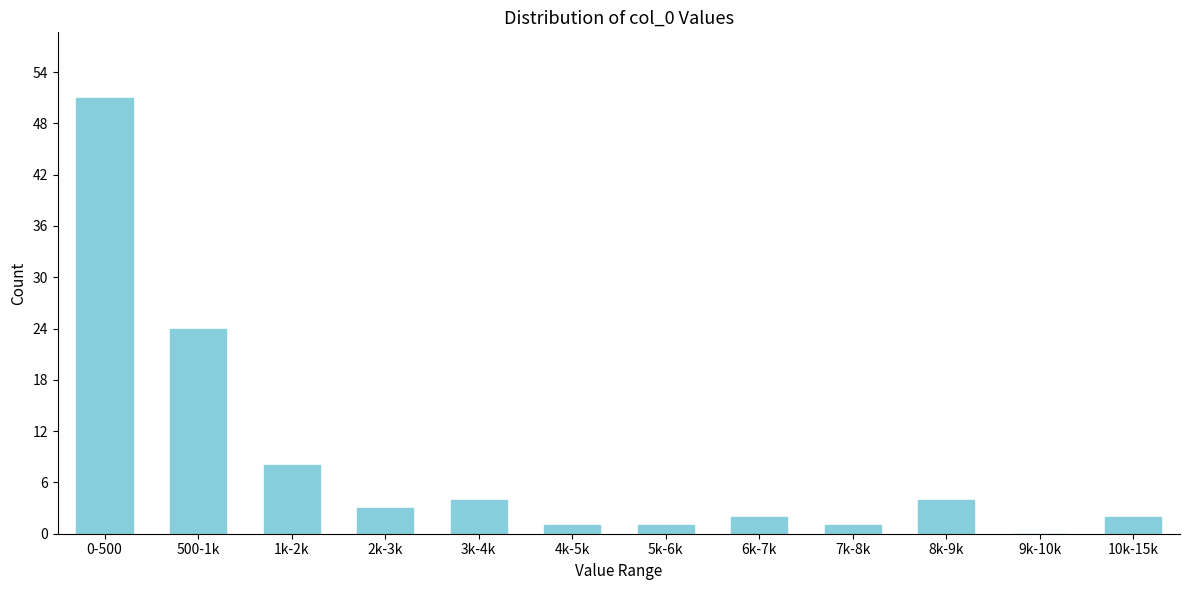

Reading right to left, list all the values displayed in this chart.

10k-15k=2	9k-10k=0	8k-9k=4	7k-8k=1	6k-7k=2	5k-6k=1	4k-5k=1	3k-4k=4	2k-3k=3	1k-2k=8	500-1k=24	0-500=51